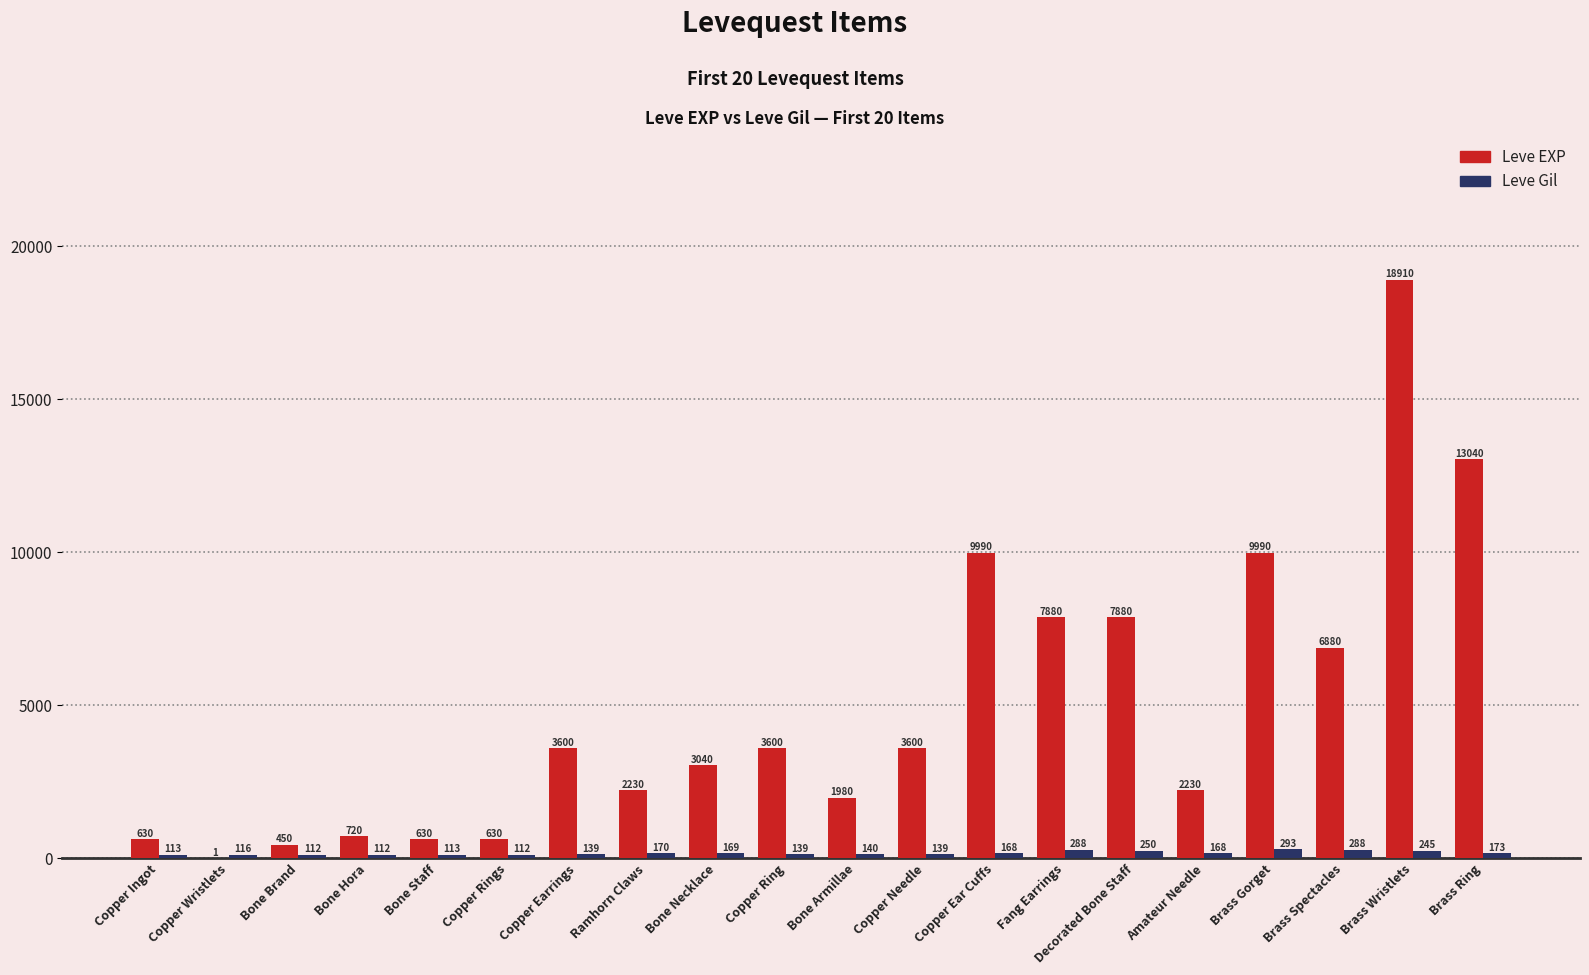

What is the sum of the Leve Gil values at Brass Gorget and Bone Armillae?

433